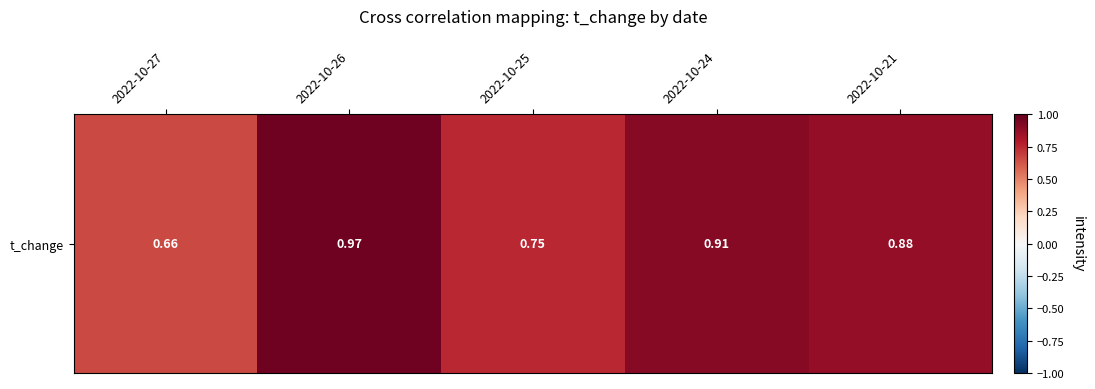

List the labels in order of value, smallest first.

2022-10-27, 2022-10-25, 2022-10-21, 2022-10-24, 2022-10-26